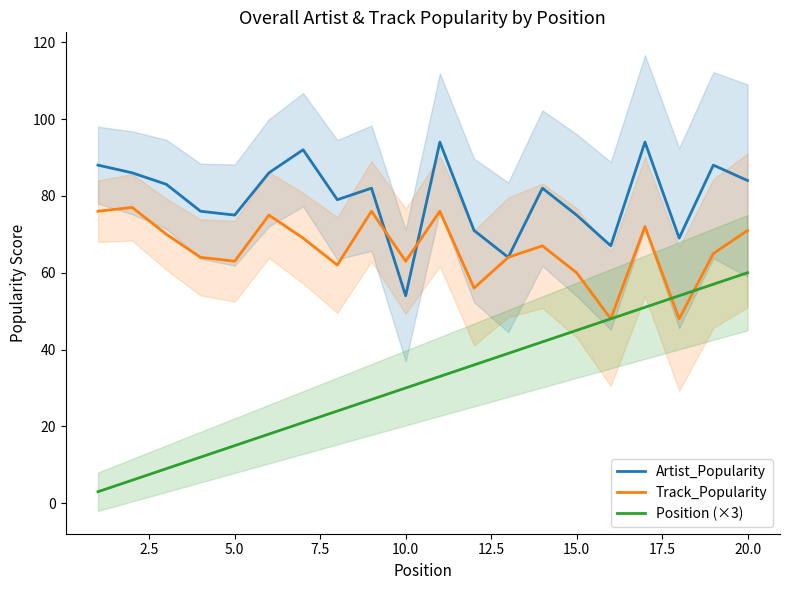

At which label does Artist_Popularity reach its minimum?

10.0